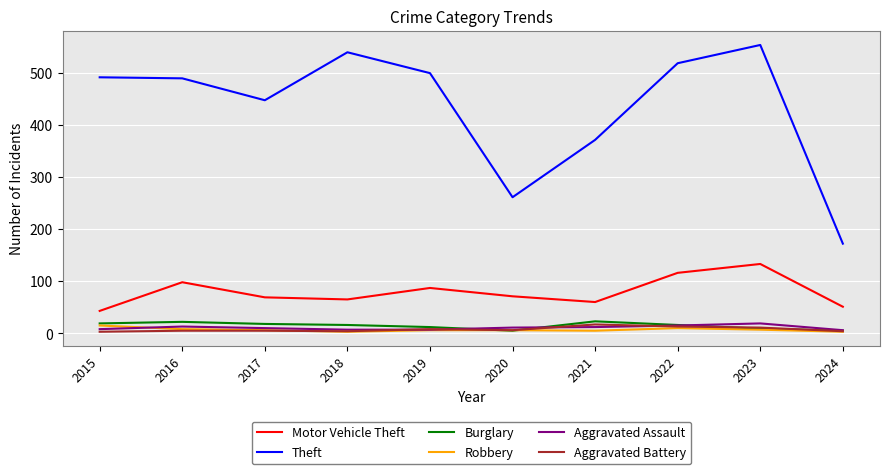

How many distinct data groups are displayed?

6